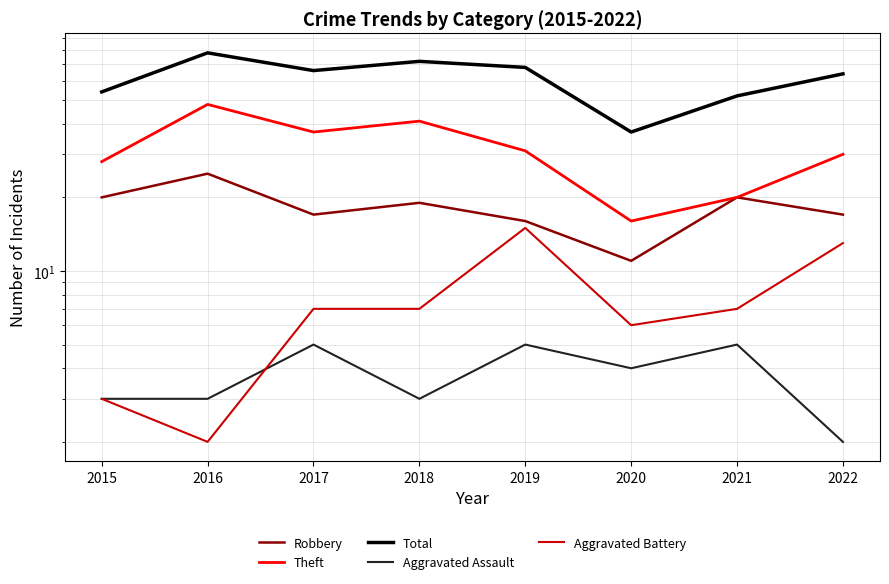

True or false: Theft has a value of 41 at 2018.

True